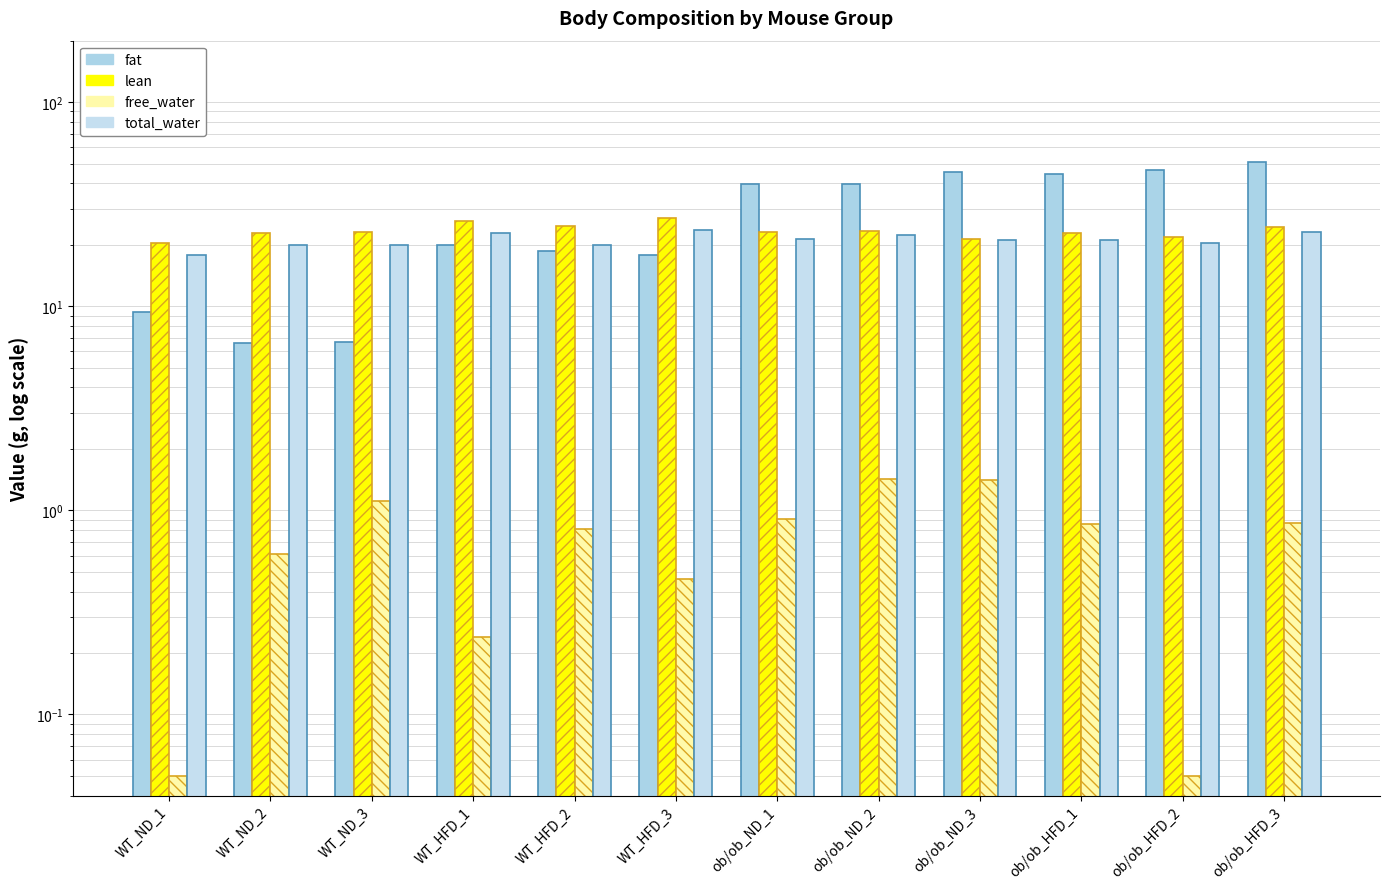

The lean series shows 45.6 at WT_HFD_3. True or false?

False